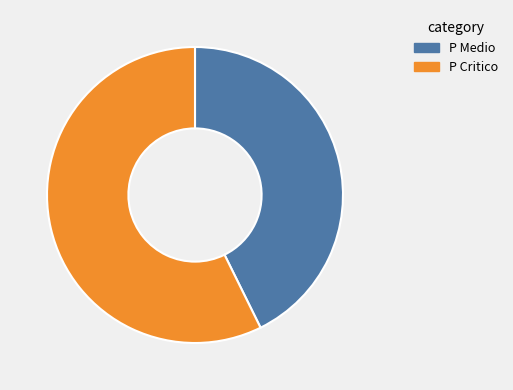

Which category has the biggest portion of the pie?

P Critico